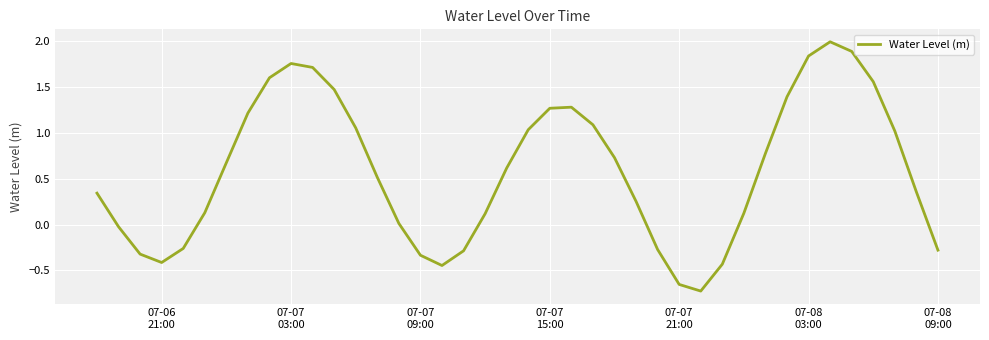

What is the maximum value shown in the chart?

2.0